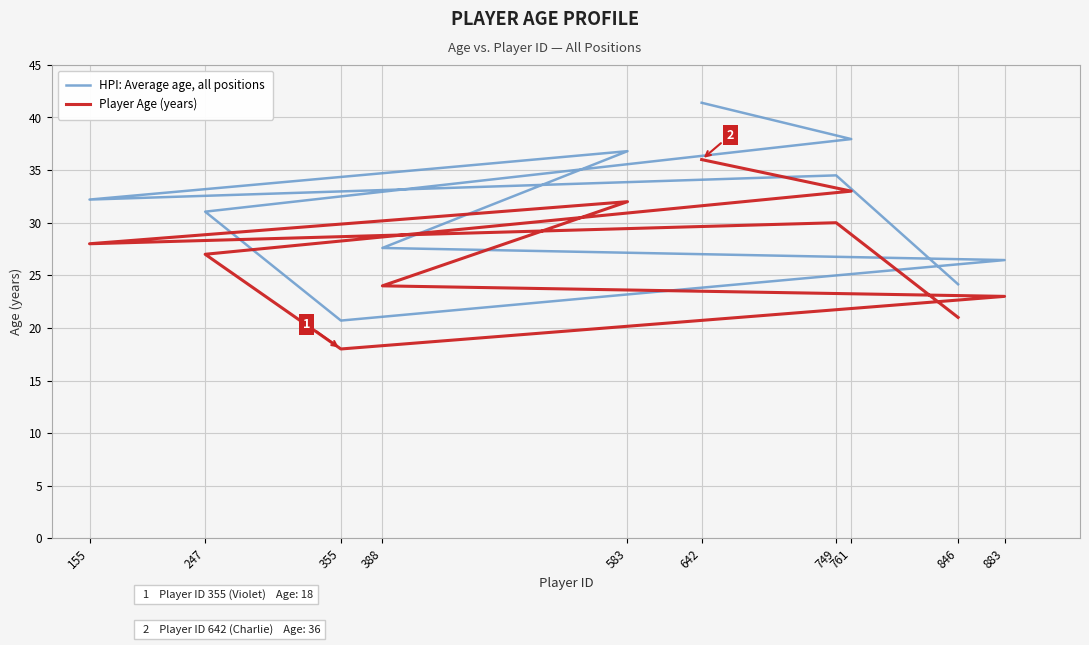

What is the difference between the Player Age (years) values at 846 and 355?

3.0